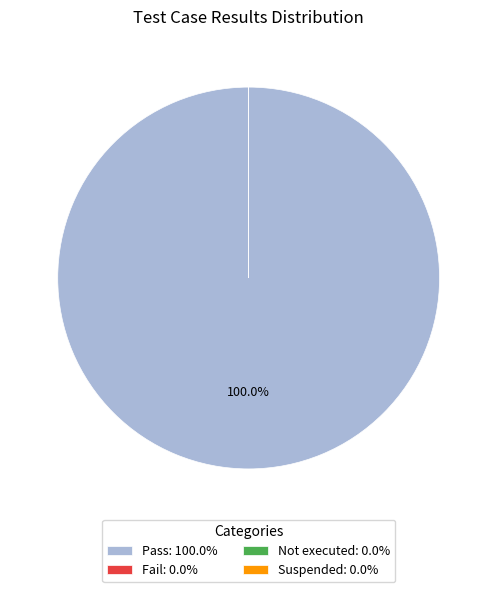

Count the number of slices in the pie.

4